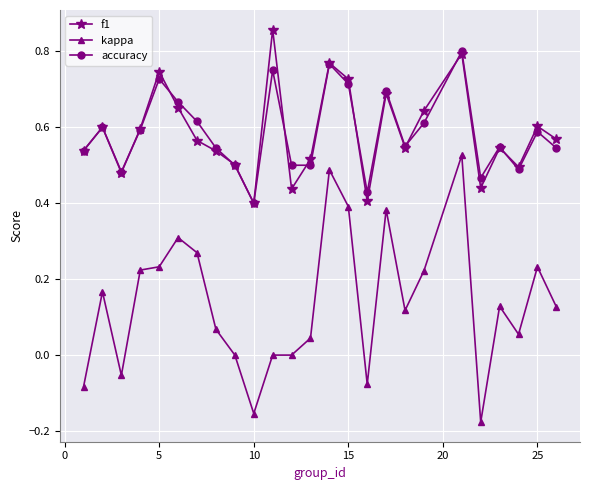

True or false: f1 and kappa intersect in this chart.

False